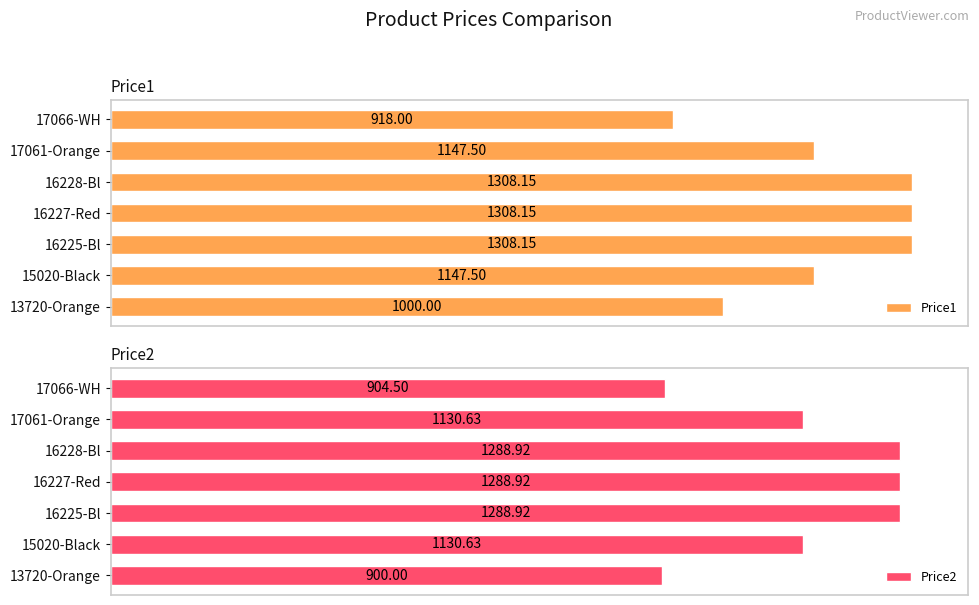

What is the maximum value for Price2?

1288.9